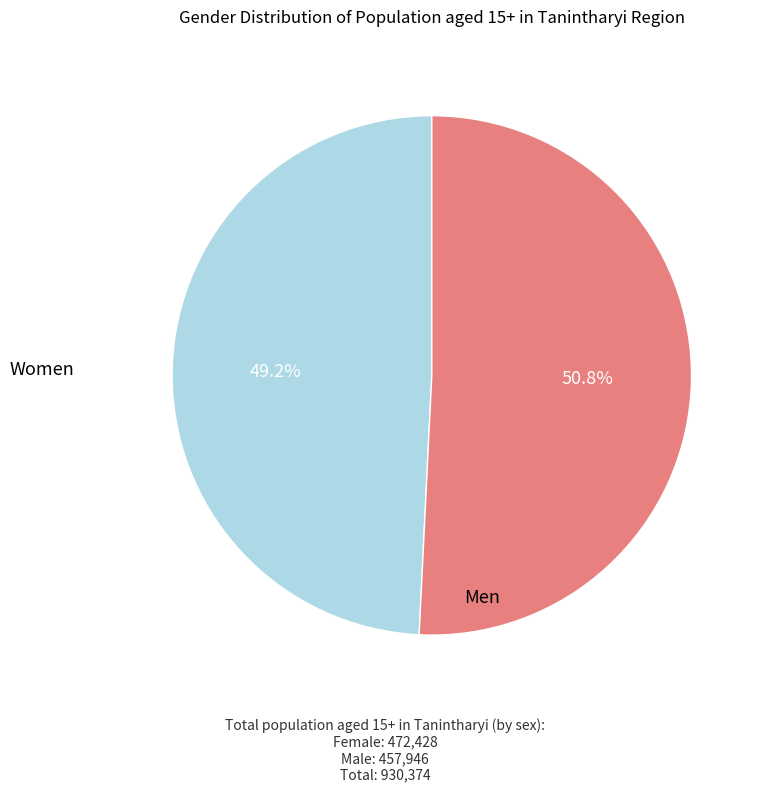

Is there any slice that represents more than half of the pie?

Yes